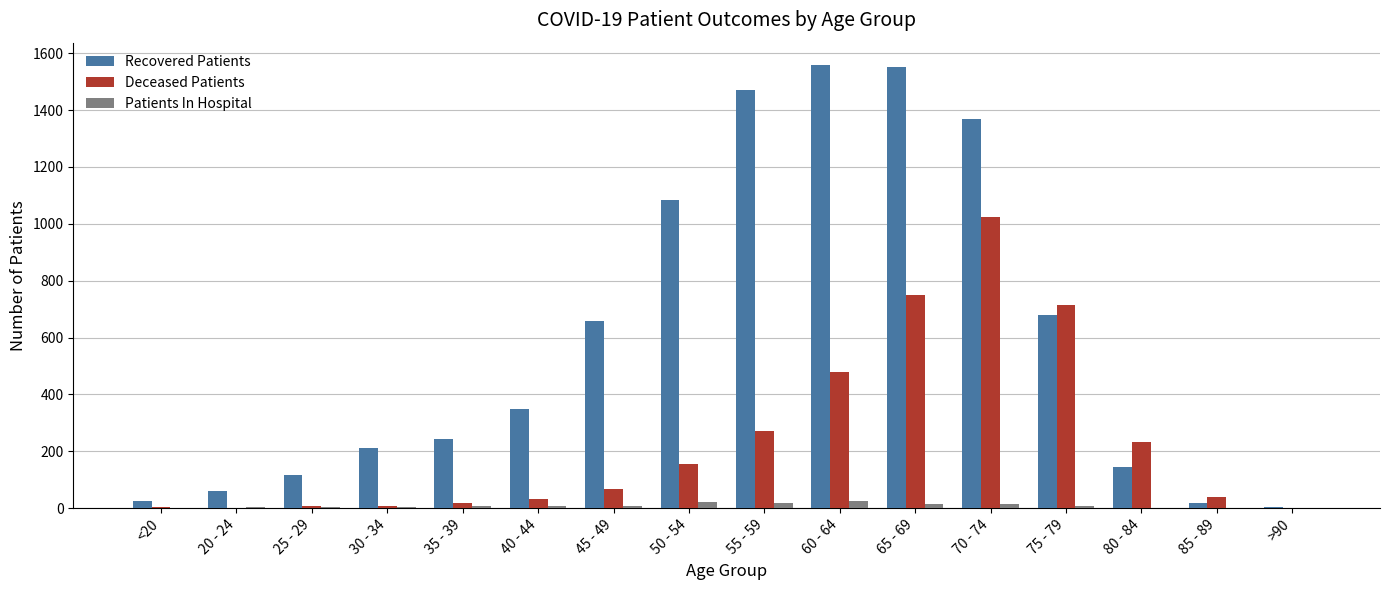

The value of Deceased Patients at 75 - 79 is 714. True or false?

True